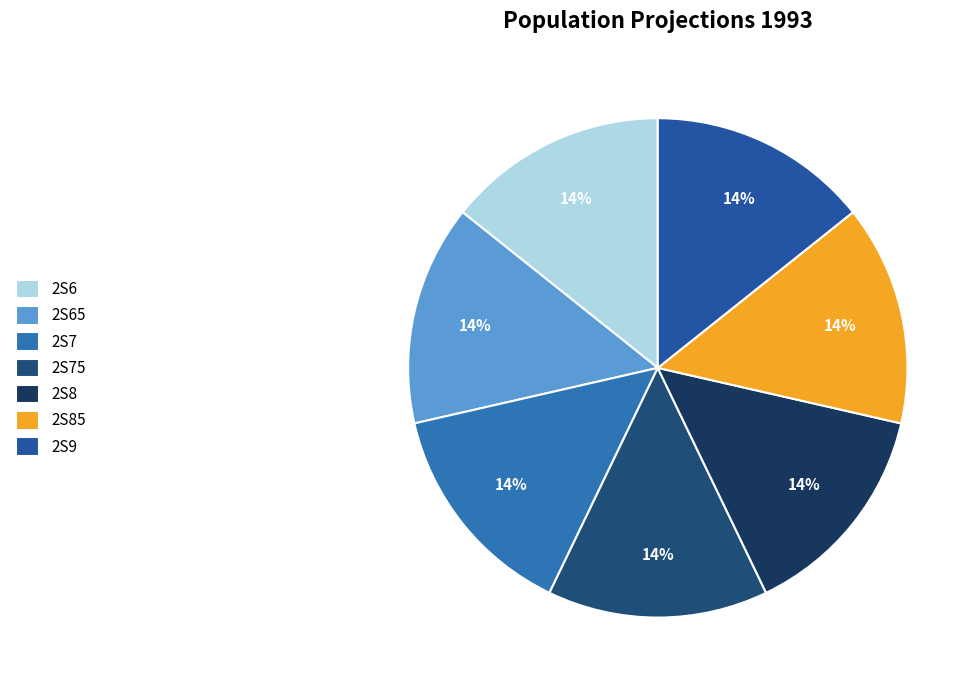

What percentage is the 2S85 slice, to the nearest percent?

14%